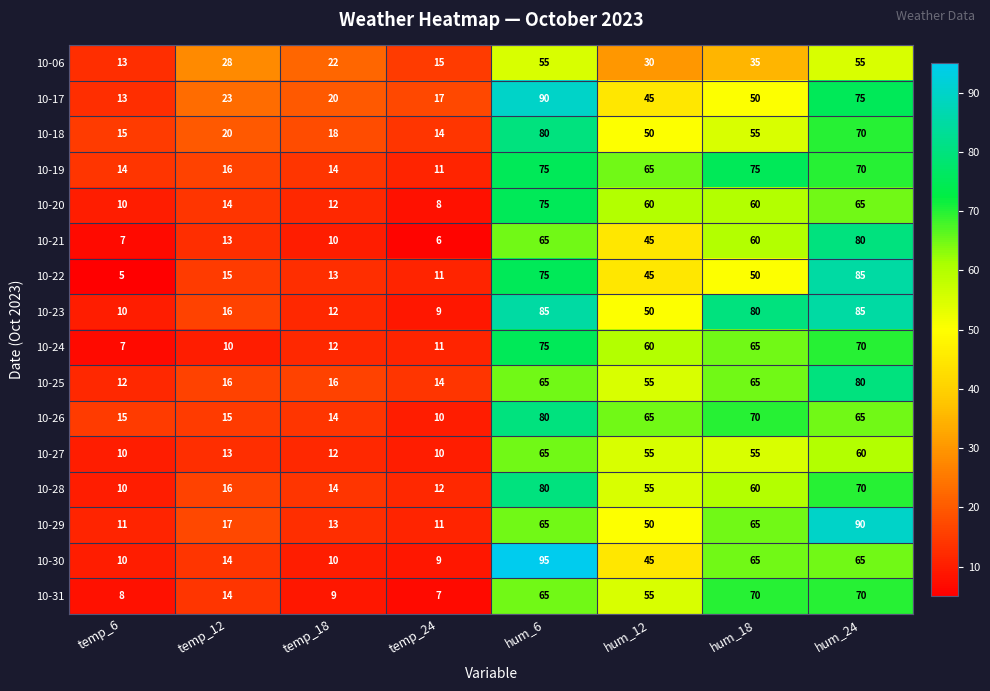

The 10-20 series shows 75 at hum_6. True or false?

True